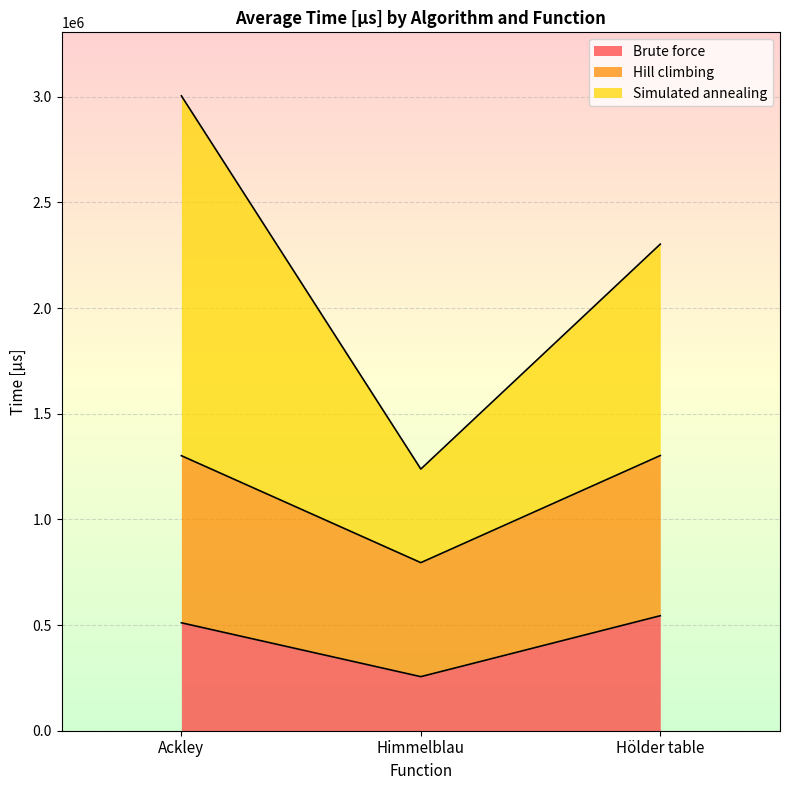

Between Himmelblau and Hölder table, which series saw the biggest shift?

Simulated annealing